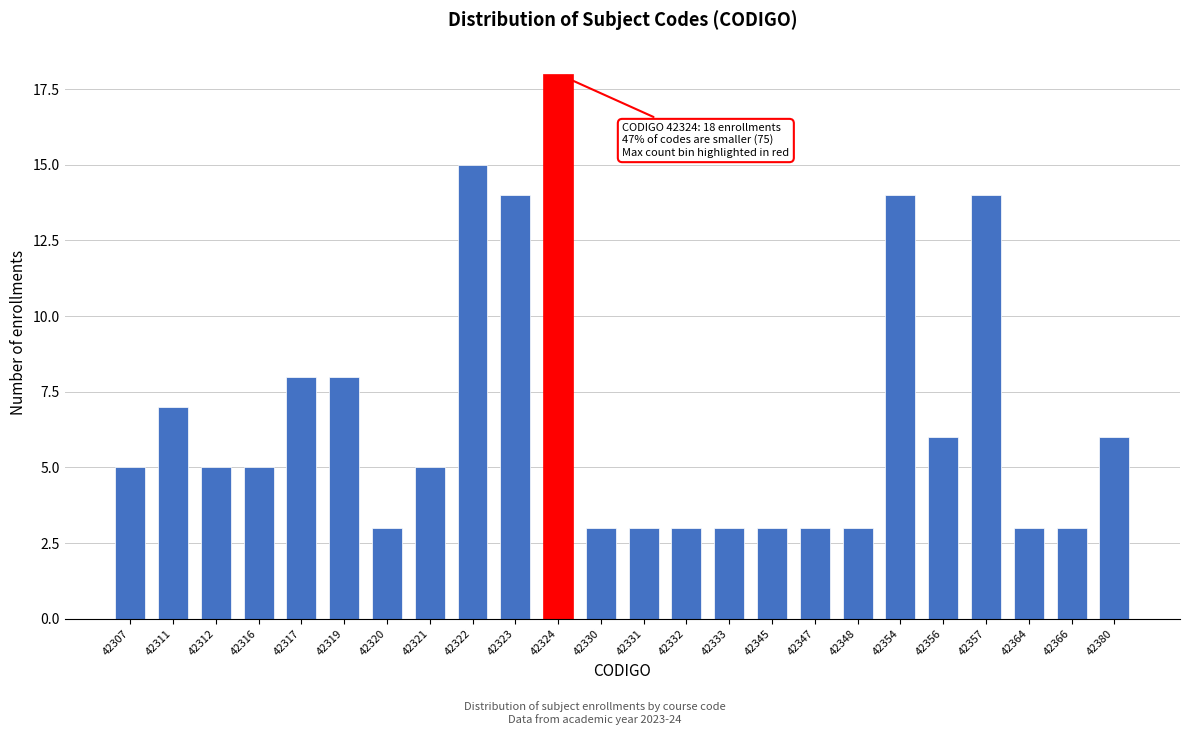

Reading left to right, what are all the values shown in this chart?

42307=5	42311=7	42312=5	42316=5	42317=8	42319=8	42320=3	42321=5	42322=15	42323=14	42324=18	42330=3	42331=3	42332=3	42333=3	42345=3	42347=3	42348=3	42354=14	42356=6	42357=14	42364=3	42366=3	42380=6